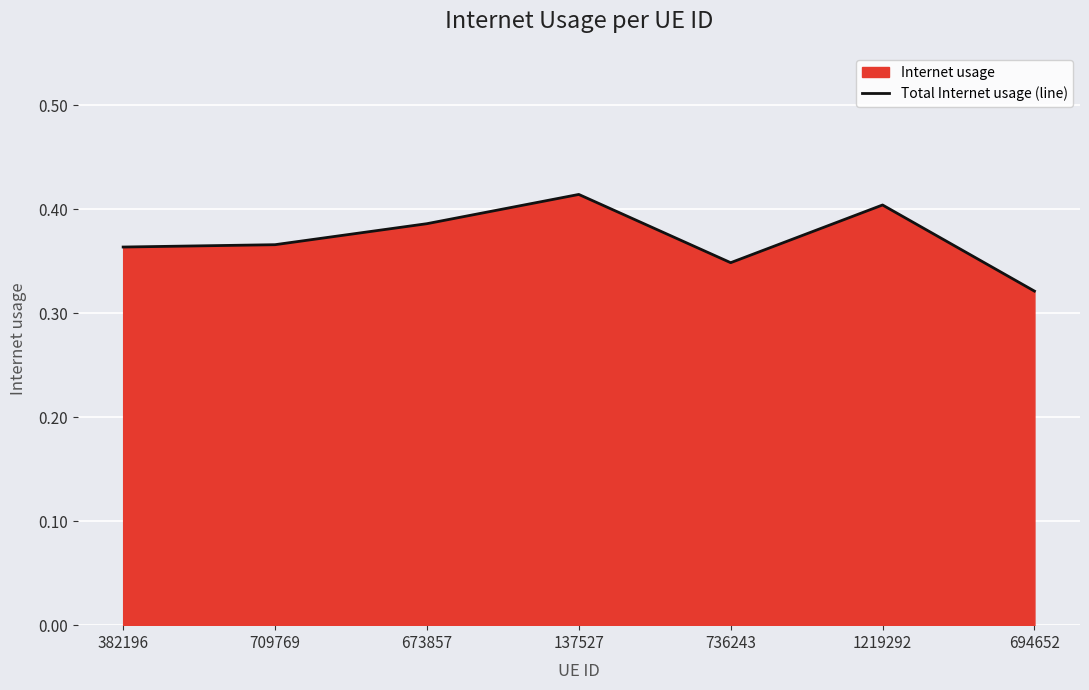

Where is the first local maximum?

137527